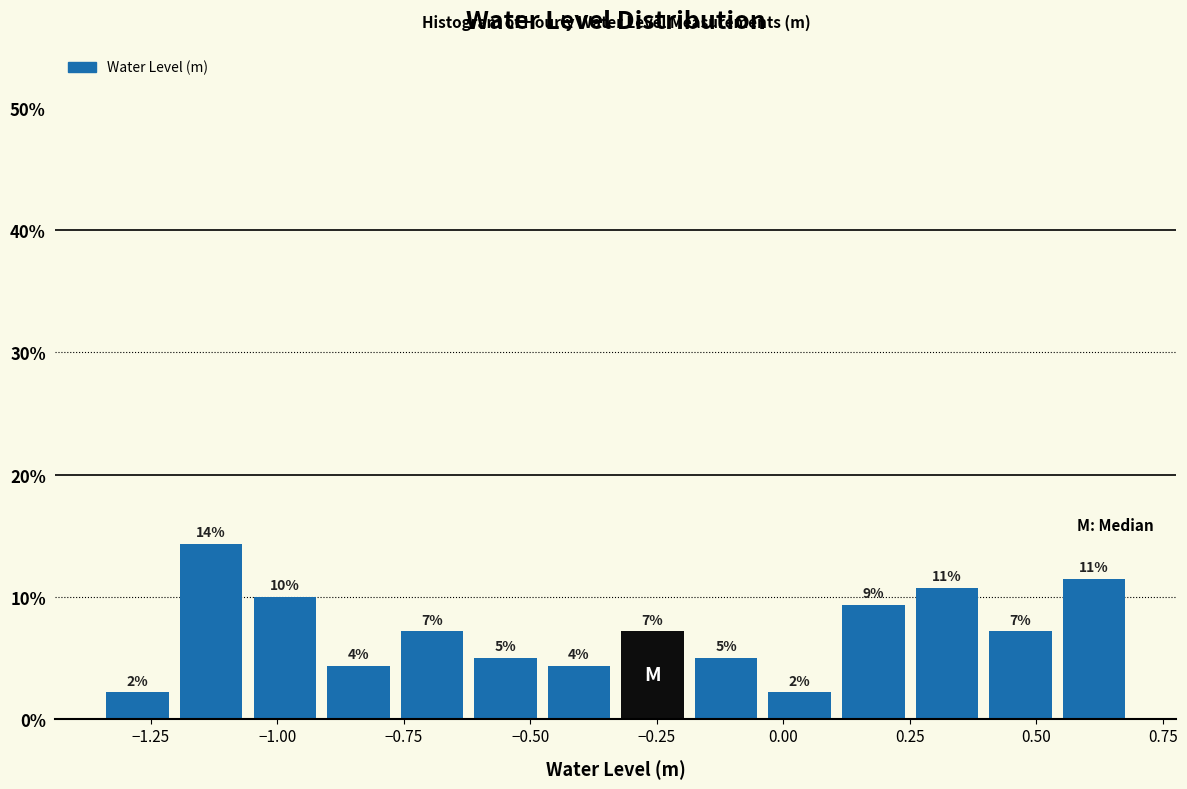

Around what value on the x-axis is the tallest bar? Give the approximate position of its centre, as read against the axis.

-1.15